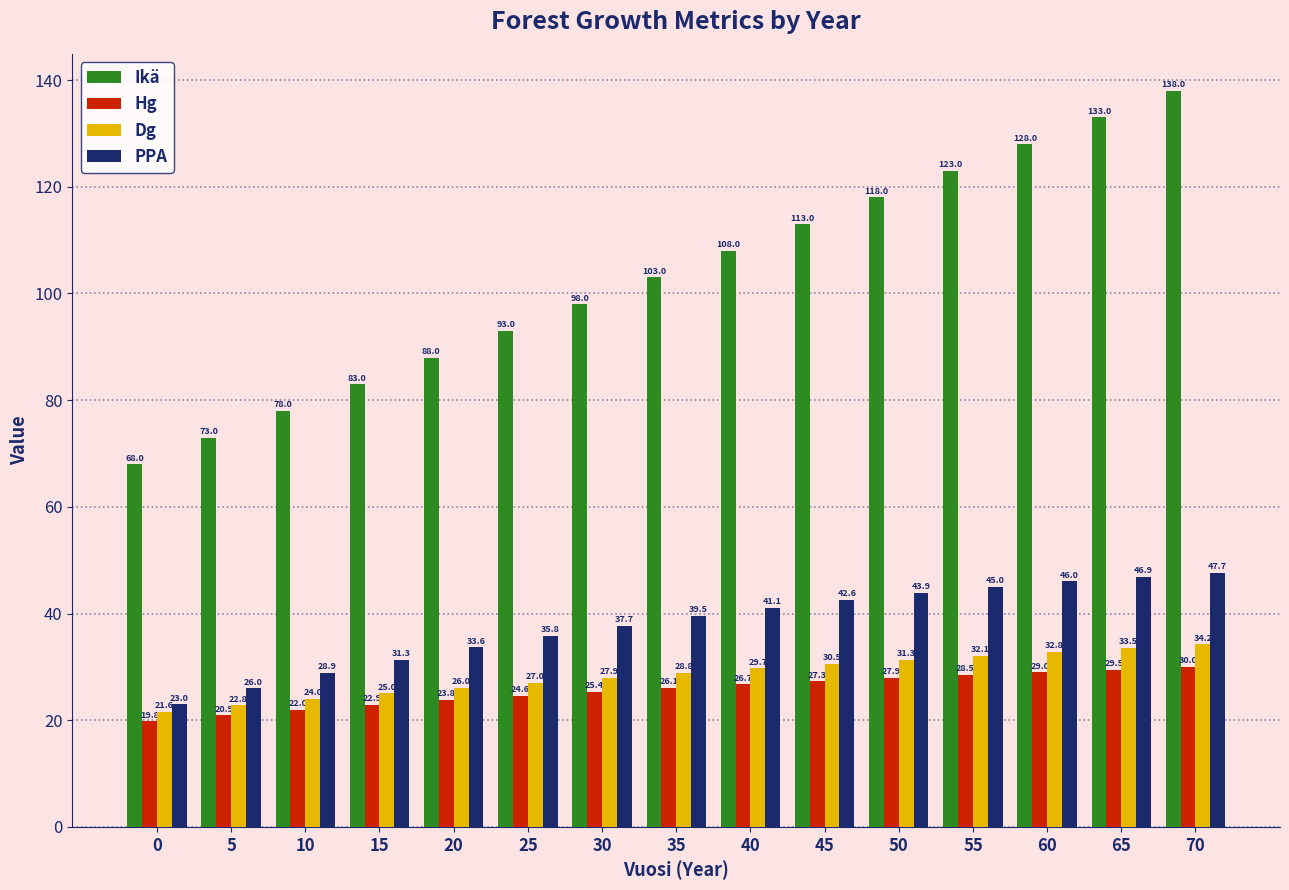

Which series has the largest range (max minus min)?

Ikä